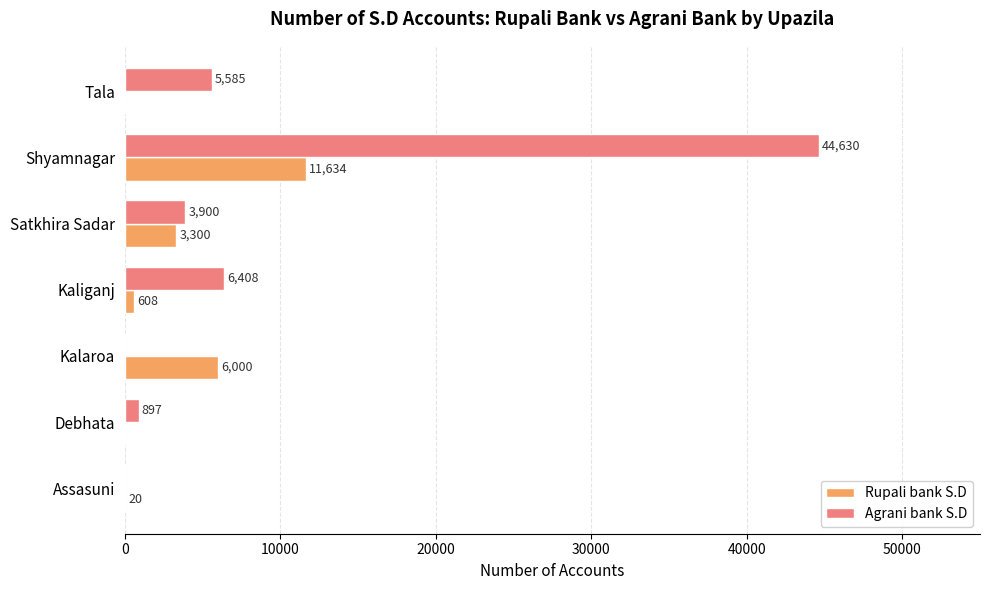

What is the maximum value shown in the chart?

44630